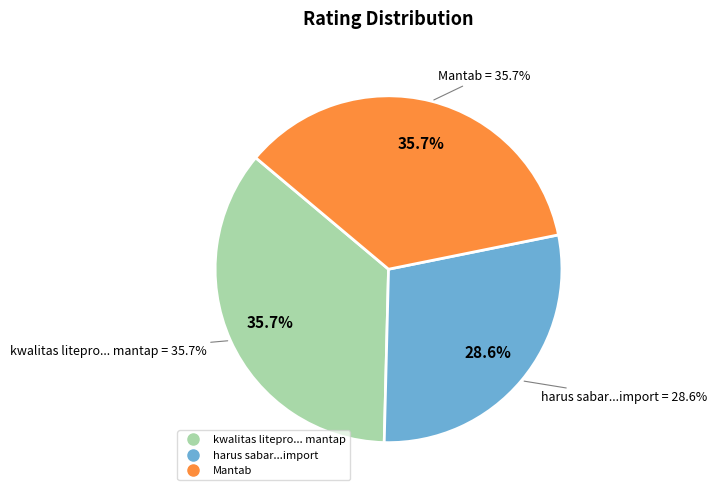

To the nearest percent, what is the difference between the harus sabar...import and Mantab slice percentages?

7%